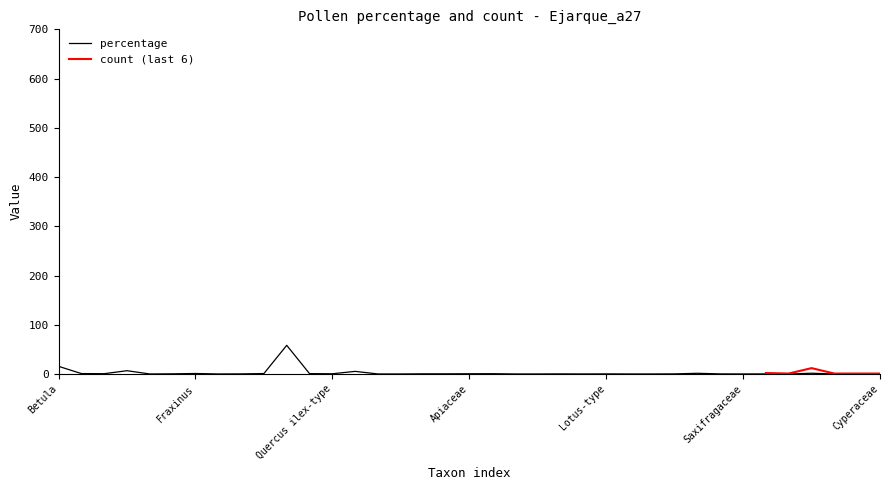

Does the chart display data point markers on the line(s)?

No